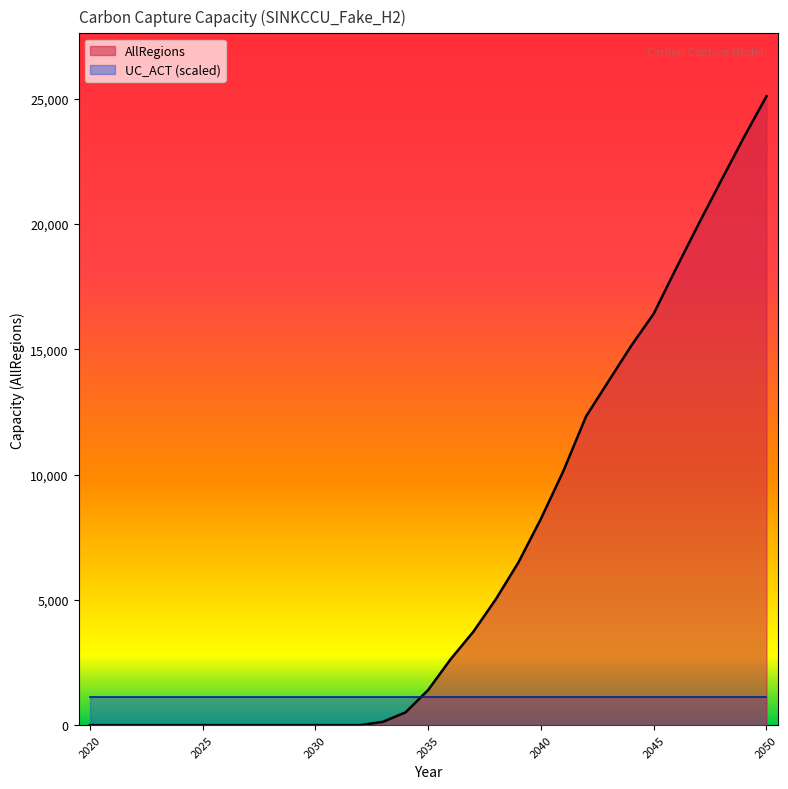

Reading left to right, transcribe all the data shown in this chart.

0.0	0.0	0.0	0.0	0.0	0.0	0.0	0.0	0.0	0.0	0.0	0.0	0.0	134.1	510.1	1402.4	2635.8	3724.8	5024.6	6490.6	8236.1	10152.9	12322.1	13731.7	15135.1	16421.7	18239.1	20015.6	21749.3	23460.9	25100.6